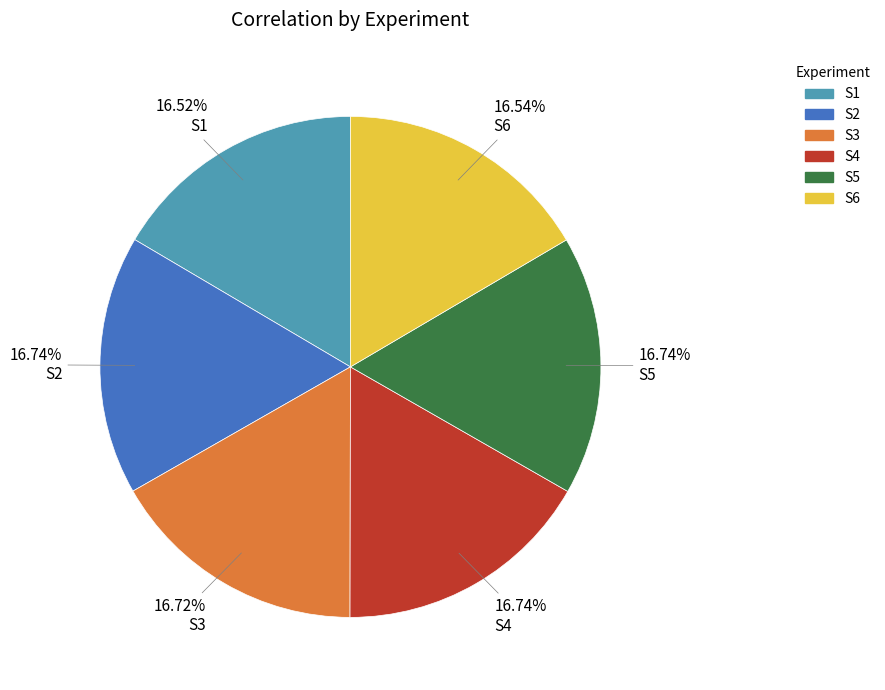

Does S1 represent more than half of the total?

No